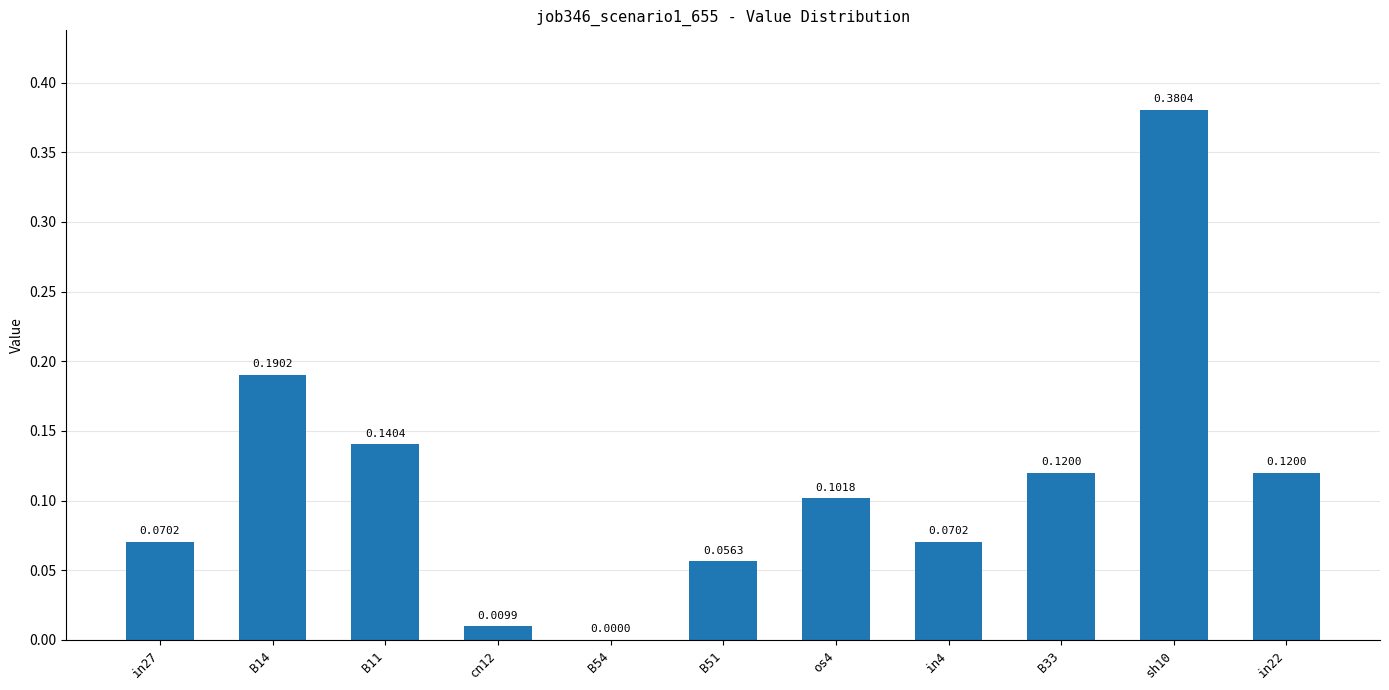

Between in22 and B14, which is larger?

B14